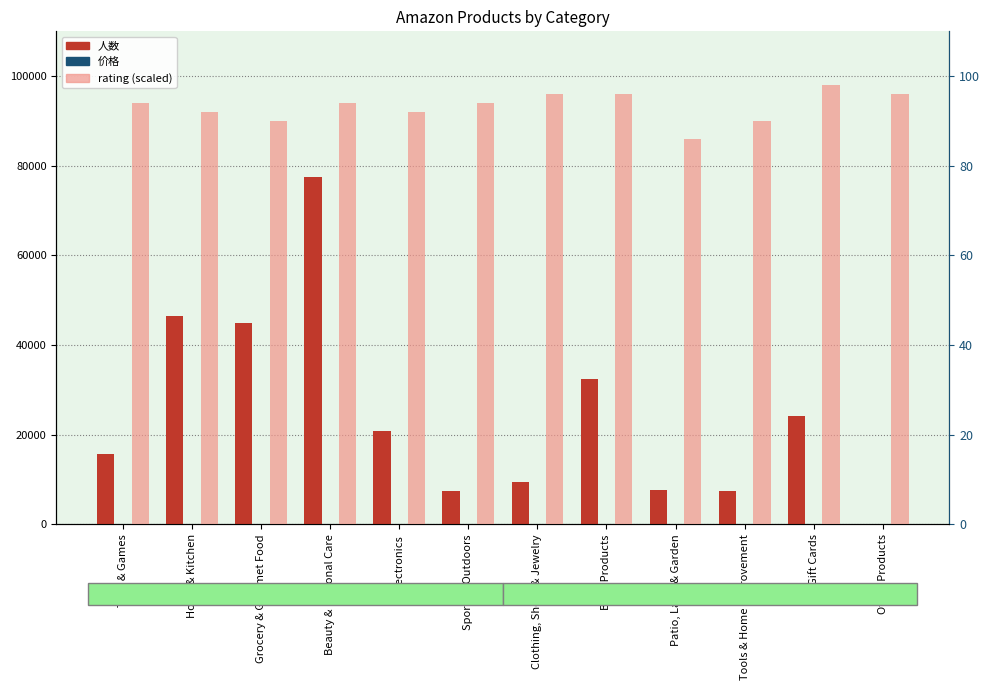

How many data points in 价格 are less than 29?

6